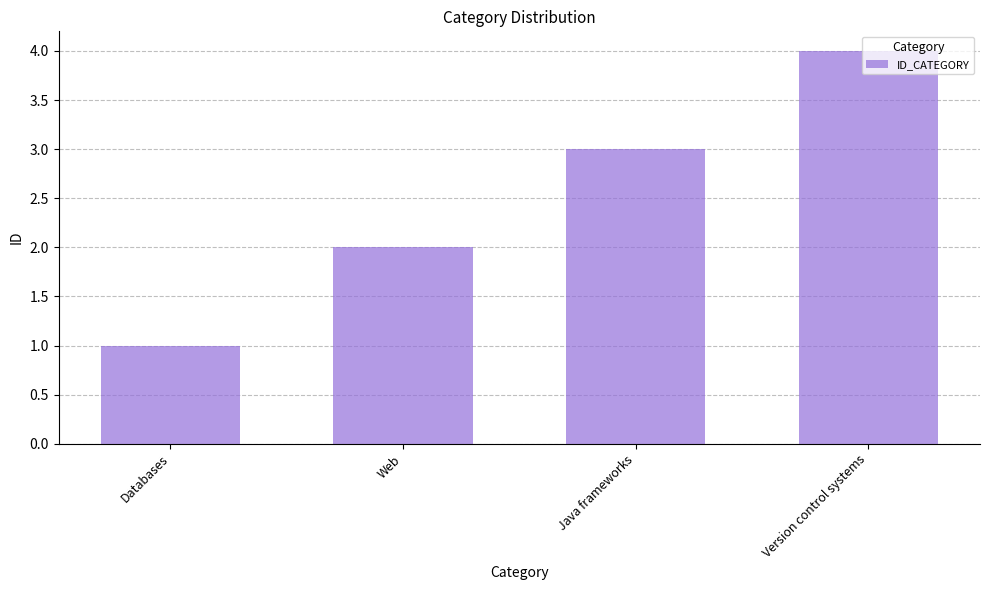

The value at Web is 3. True or false?

False